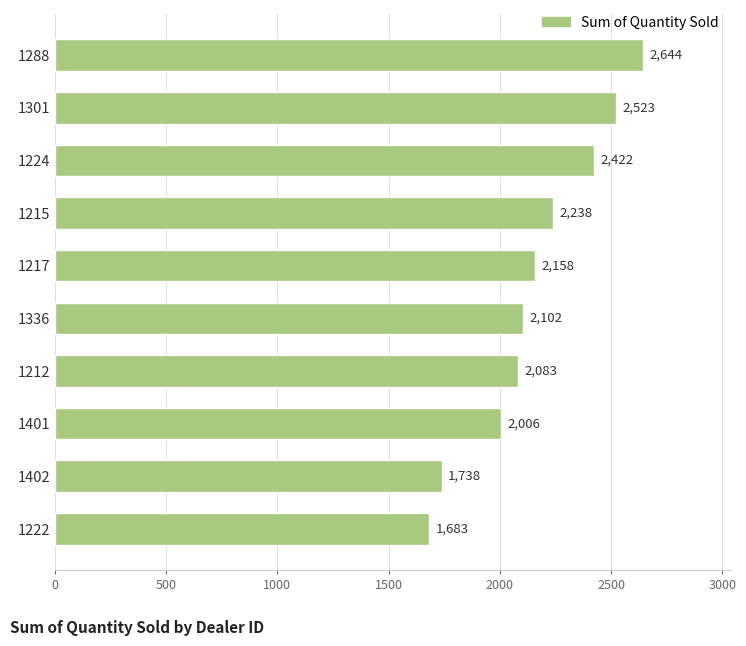

The value at 1217 is 1502. True or false?

False